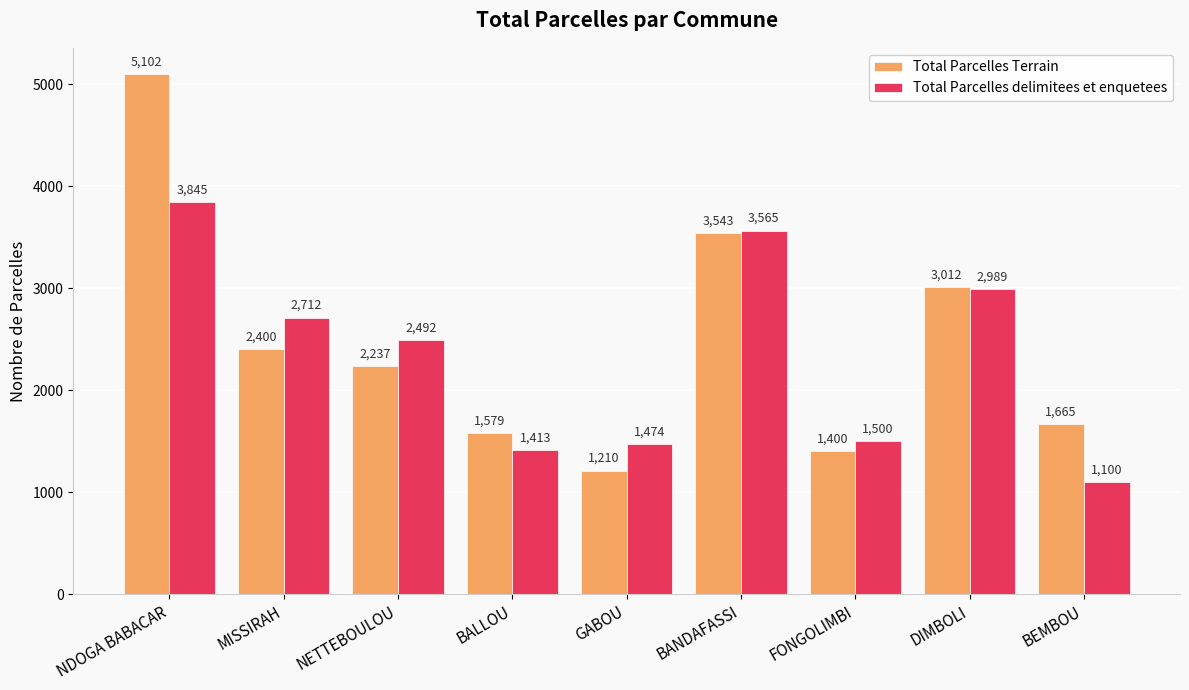

The value of Total Parcelles delimitees et enquetees at BALLOU is 900. True or false?

False